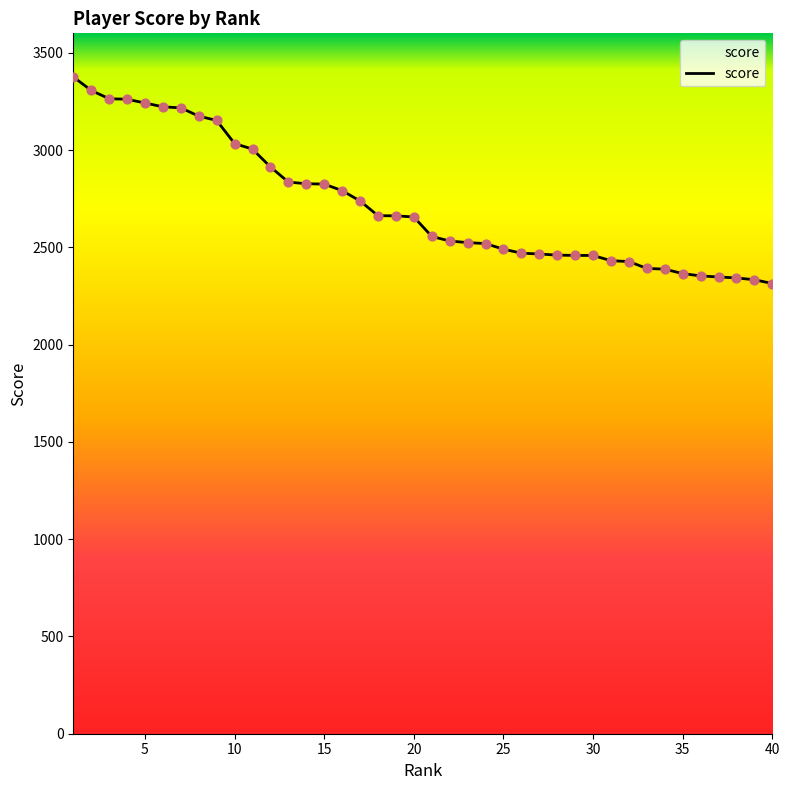

What is the difference between the maximum and minimum values?

1062.0